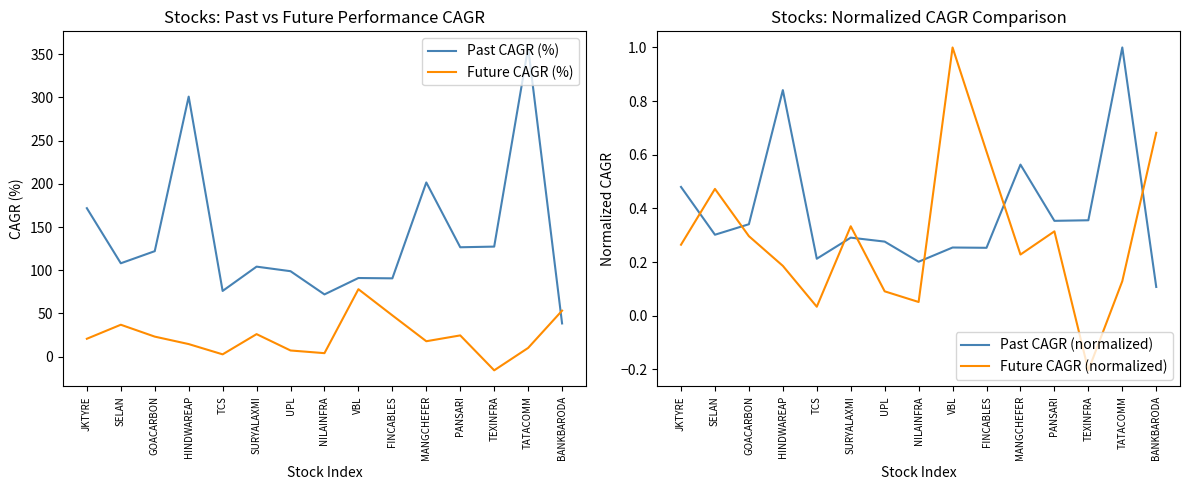

What is the label of the 6th point from the left?

SURYALAXMI